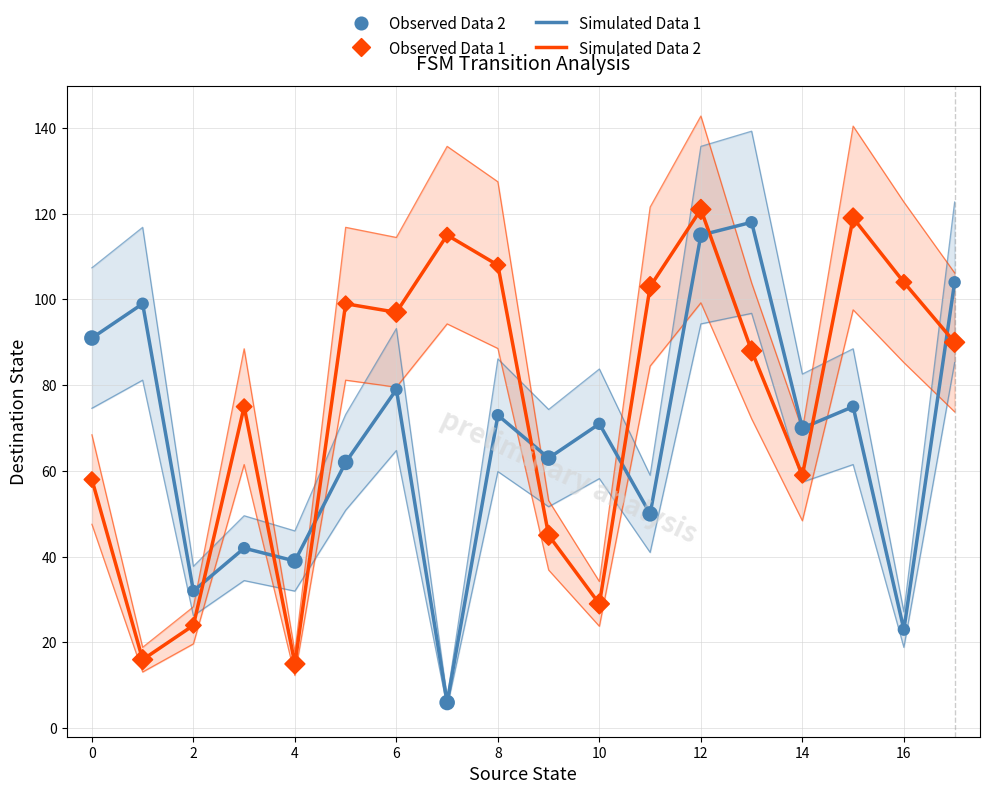

What are all the series names shown in the legend?

Simulated Data 1, Simulated Data 2, Observed Data 2, Observed Data 1